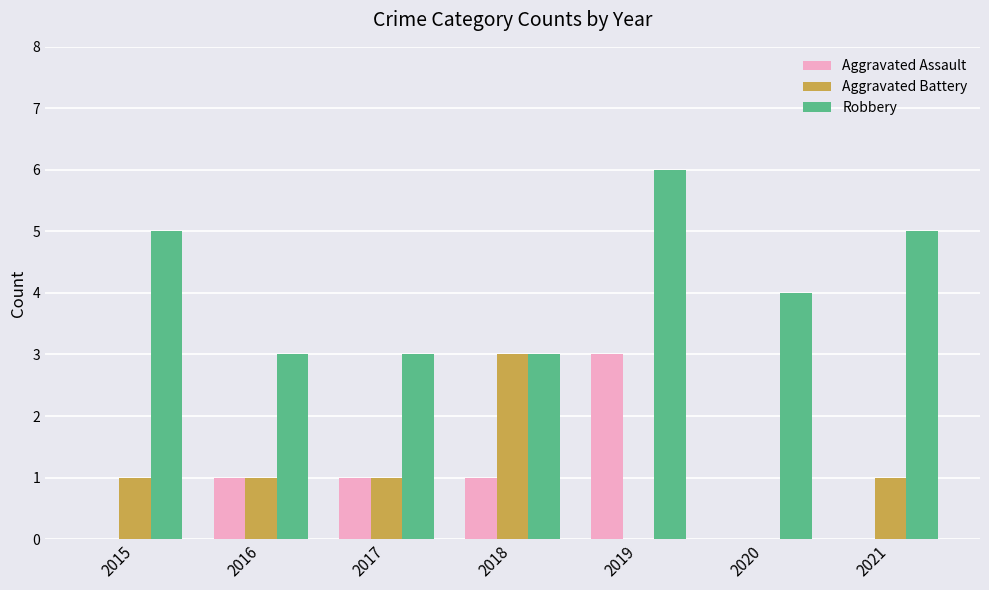

What is the total value across all series at 2016?

5